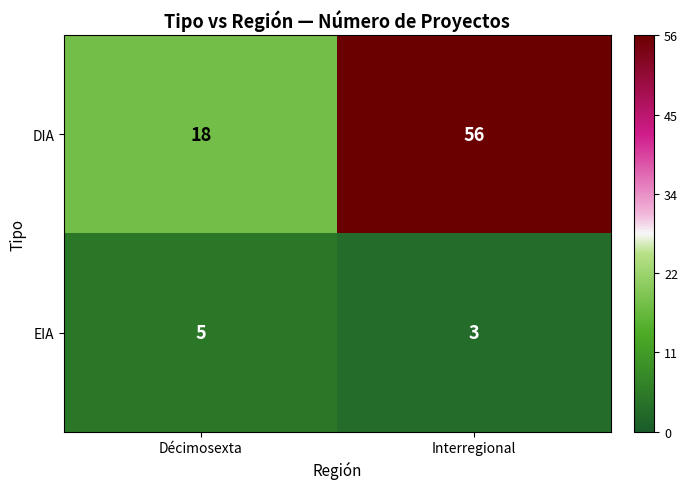

What value does the EIA series have at Interregional?

3